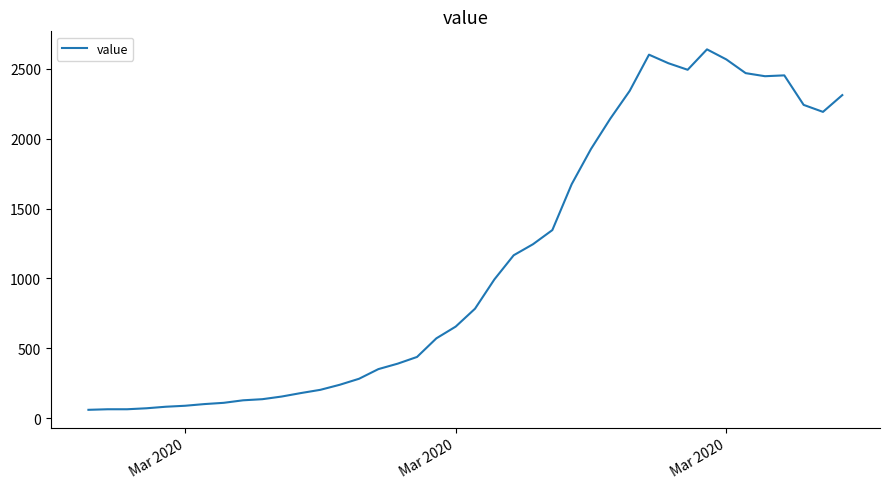

What is the minimum value shown in the chart?

61